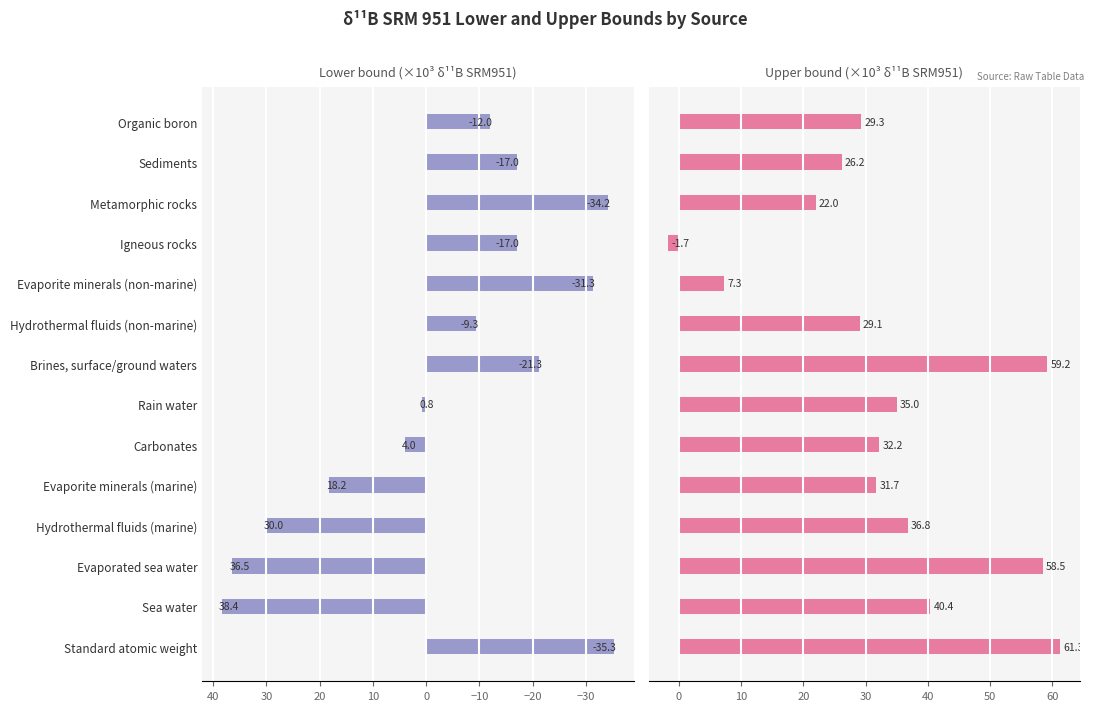

The value of Upper bound at Brines, surface/ground waters is 20.2. True or false?

False